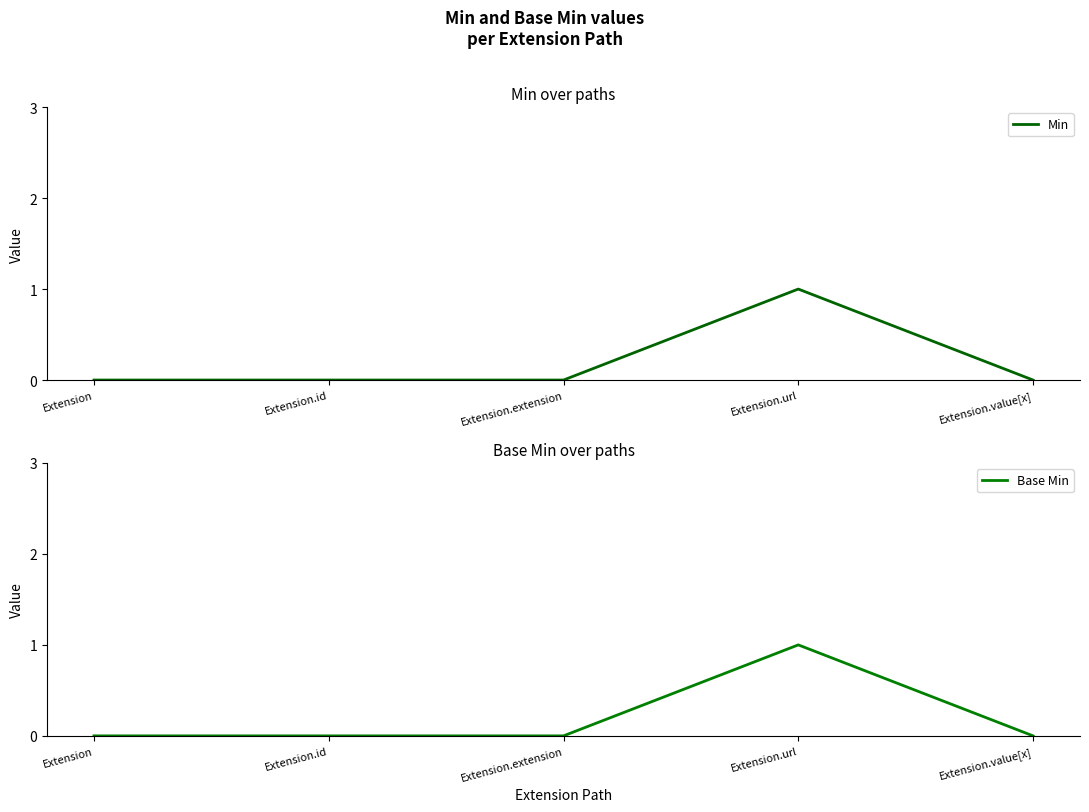

Reading left to right, what are all the values shown in this chart?

Min: Extension=0	Extension.id=0	Extension.extension=0	Extension.url=1	Extension.value[x]=0
Base Min: Extension=0	Extension.id=0	Extension.extension=0	Extension.url=1	Extension.value[x]=0